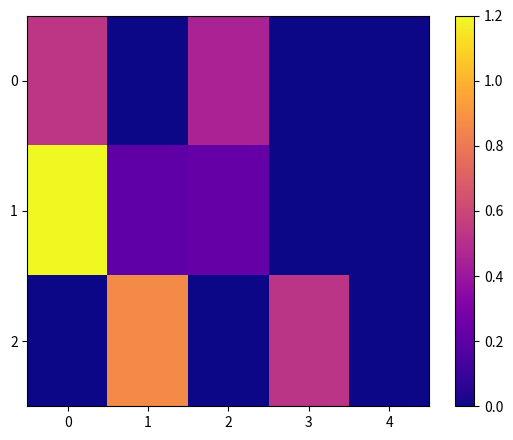

Reading right to left, what are all the values shown in this chart?

0: 4=0.0	3=0.0	2=0.4	1=0.0	0=0.5
1: 4=0.0	3=0.0	2=0.2	1=0.2	0=1.2
2: 4=0.0	3=0.5	2=0.0	1=0.9	0=0.0